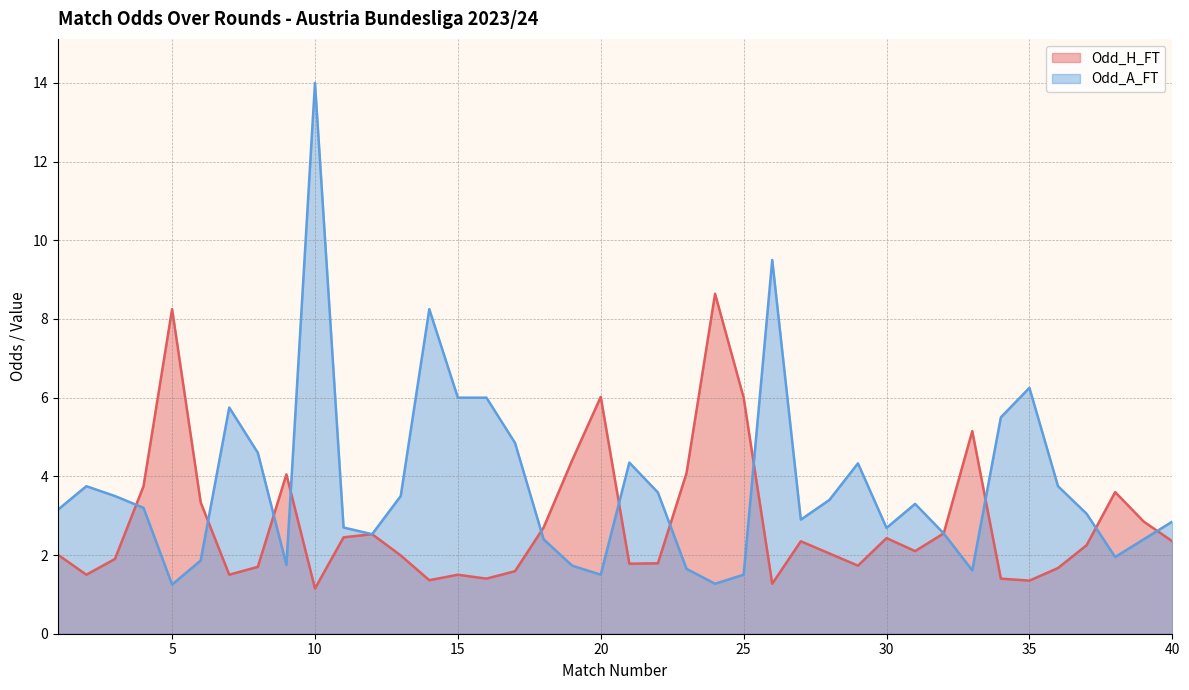

Between 19 and 39, which series saw the biggest shift?

Odd_H_FT